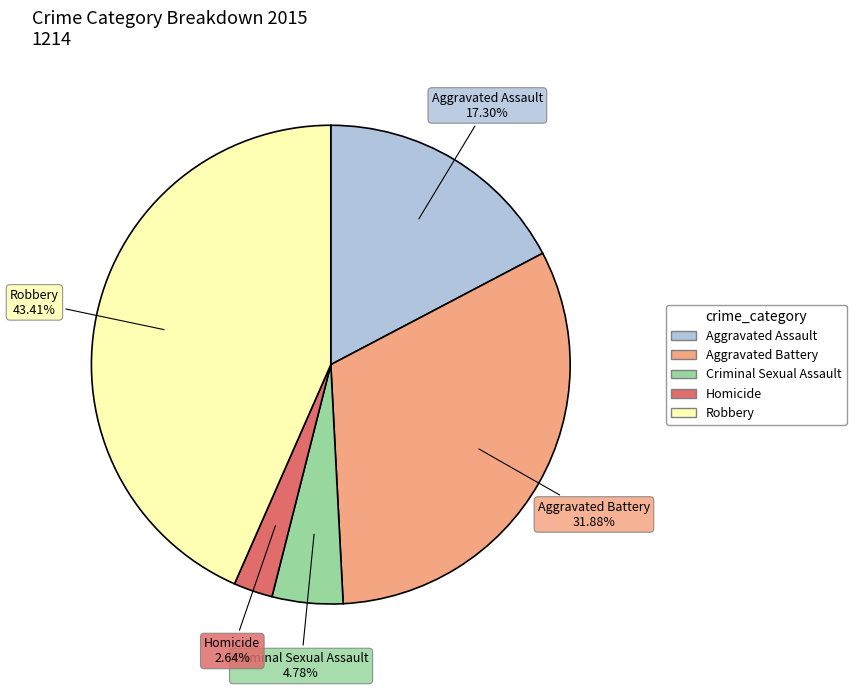

Is there any slice that represents more than half of the pie?

No